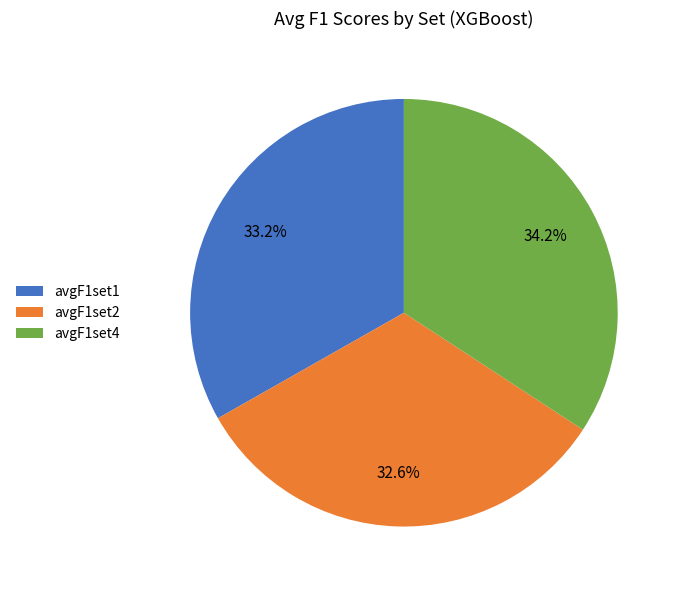

Does avgF1set1 represent more than half of the total?

No